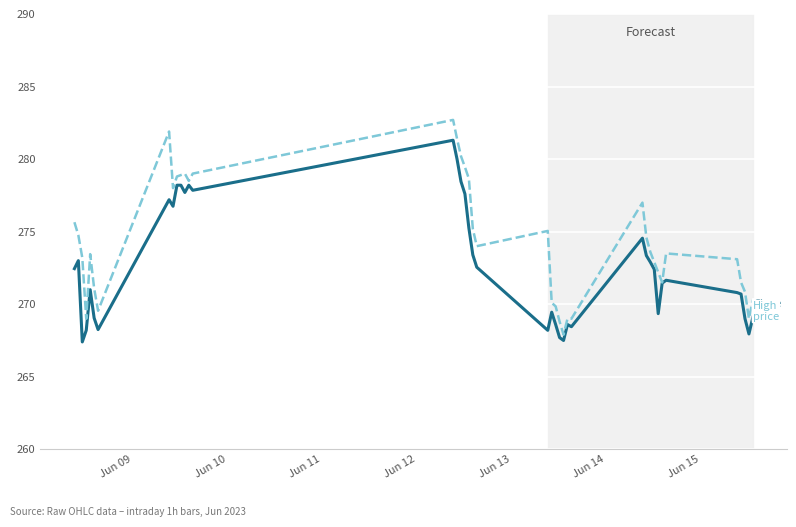

What is the maximum value shown in the chart?

282.7